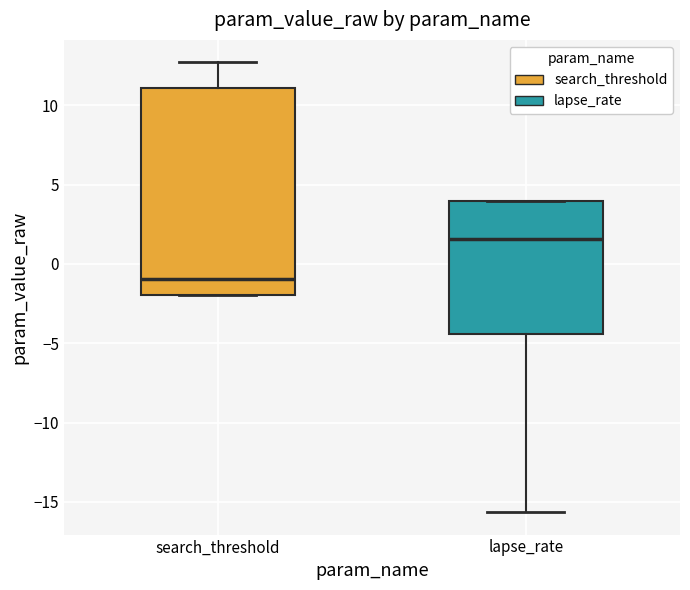

Where does the lower whisker of the box for lapse_rate end on the y-axis? The values are not printed on the chart, so give them approximately, as read against the axis.

-15.5